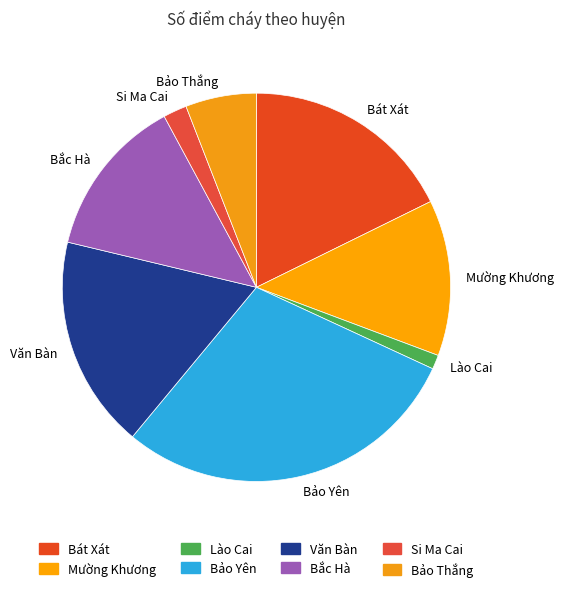

How many segments does this pie chart have?

8